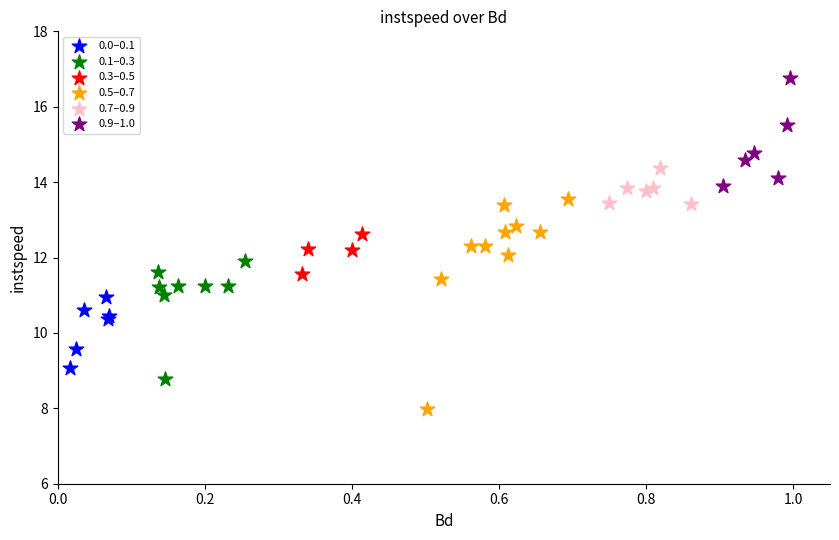

Which series reaches the maximum Y coordinate?

0.9–1.0